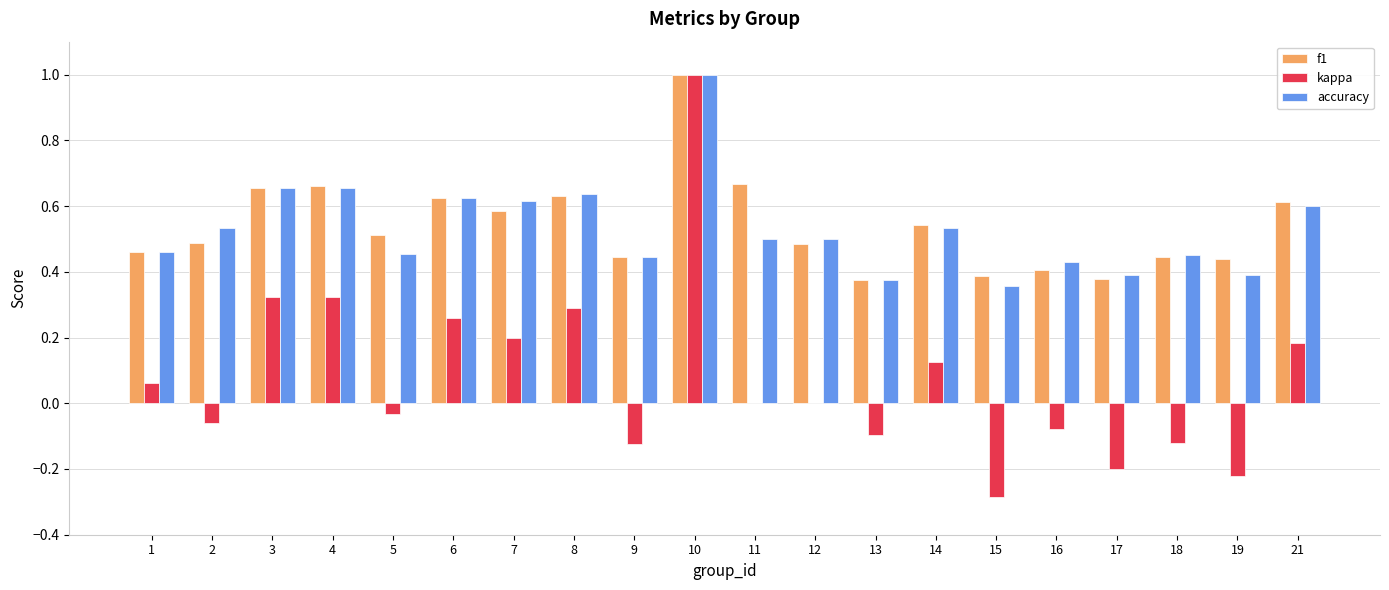

What are all the series names shown in the legend?

f1, kappa, accuracy